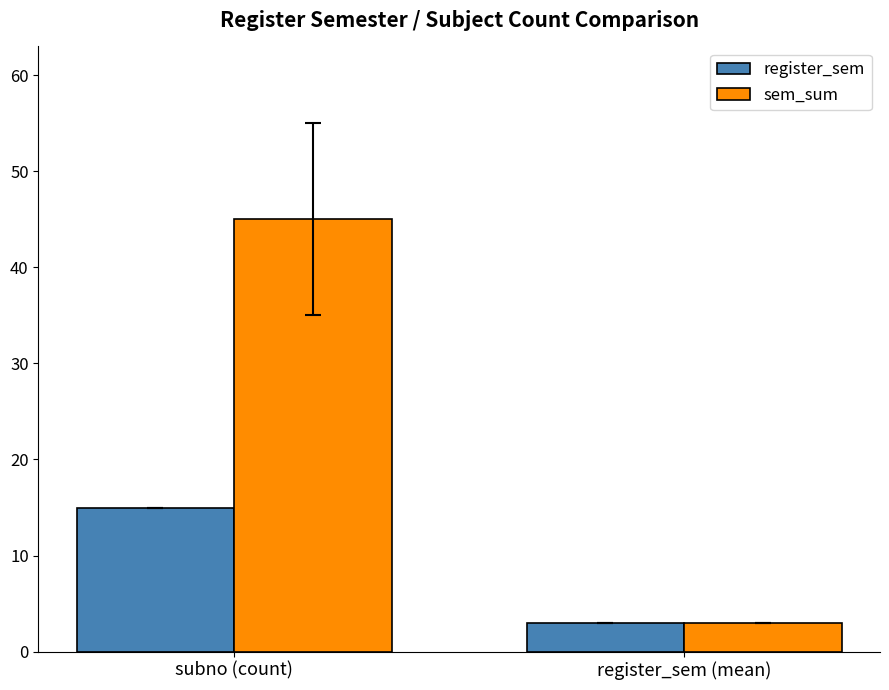

Between subno (count) and register_sem (mean), which series saw the biggest shift?

sem_sum